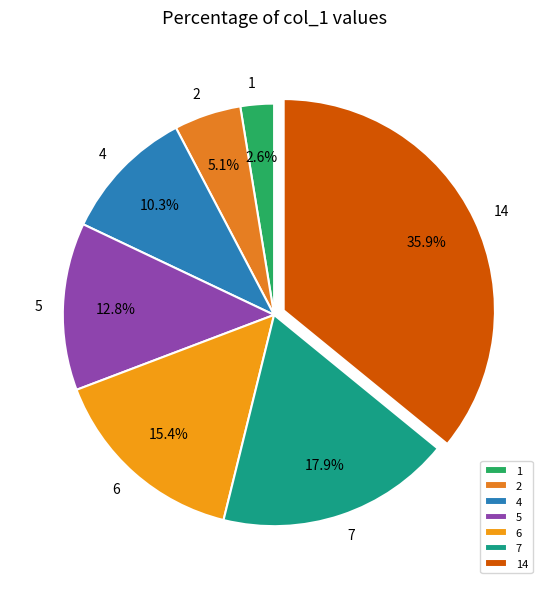

To the nearest percent, what is the combined percentage of 4 and 7?

28%